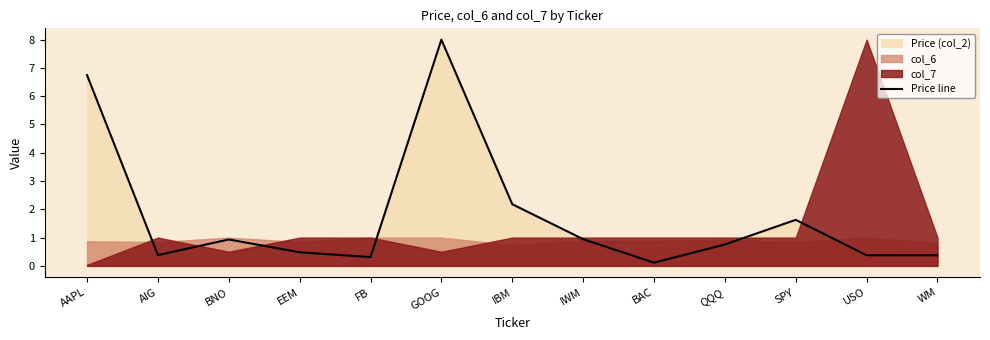

How many interior local valleys (lower than both neighbors) does the data have?

3